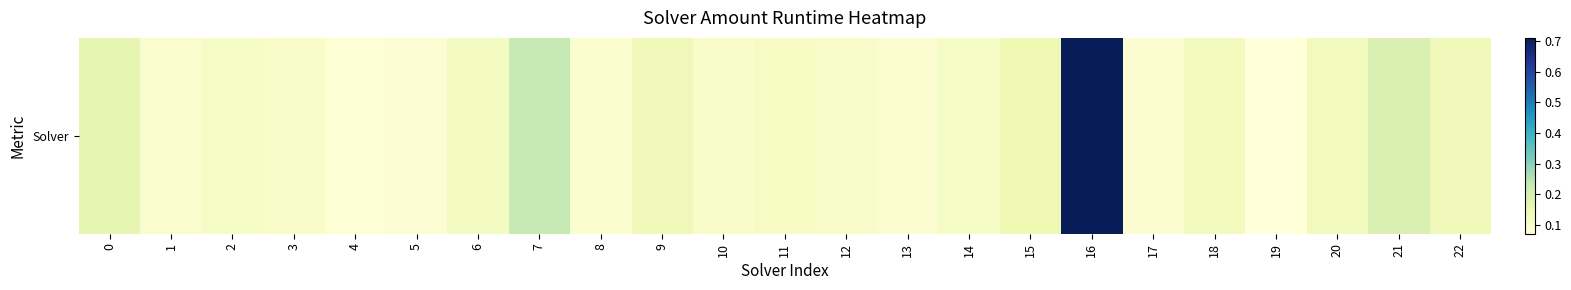

What is the difference between the values at 0 and 19?

0.1